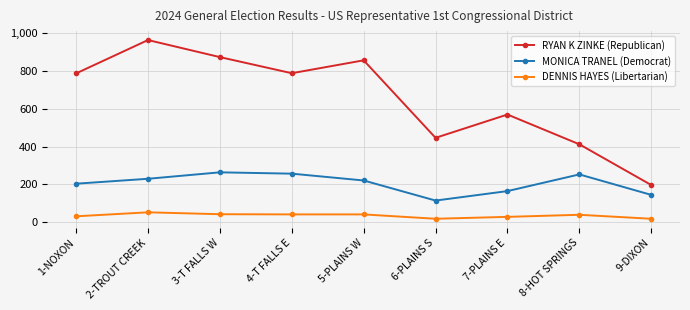

Which category has the lowest value in the RYAN K ZINKE (Republican) series?

9-DIXON